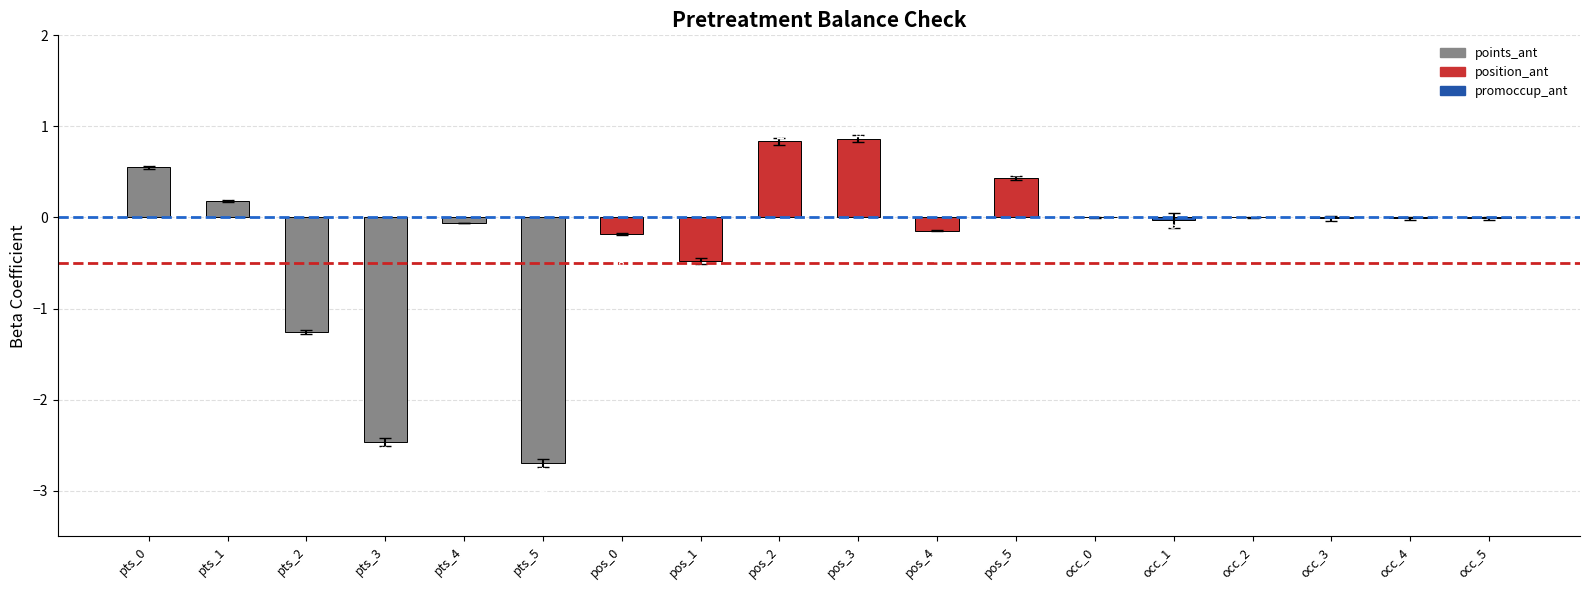

What is the greatest value displayed?

0.9